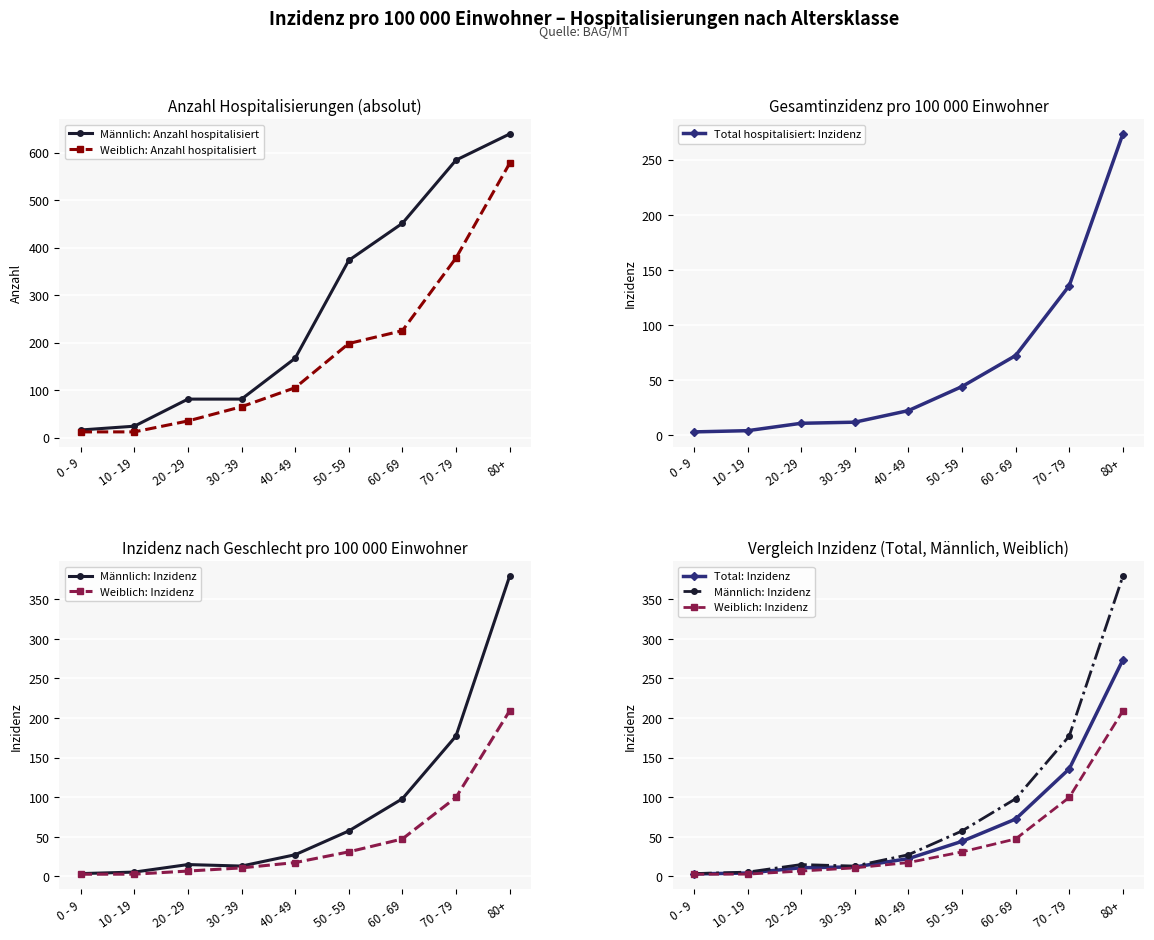

True or false: Total hospitalisiert: Inzidenz and Total: Inzidenz intersect in this chart.

False